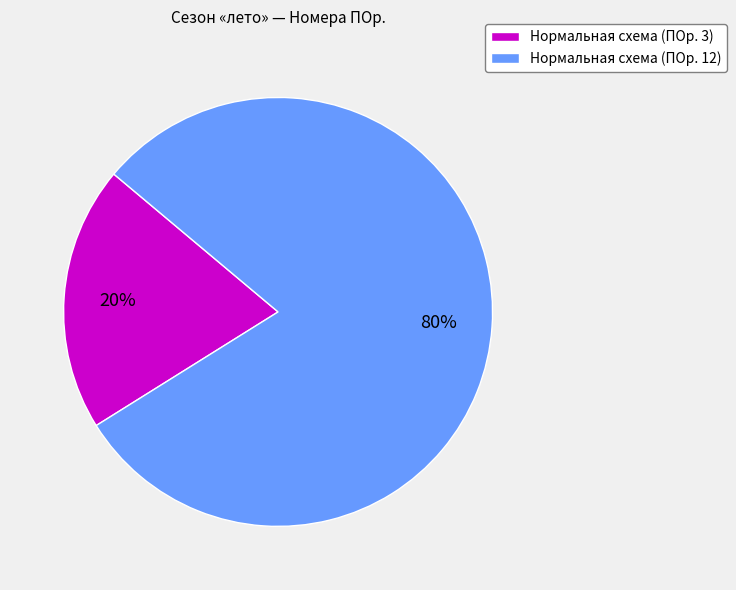

True or false: Нормальная схема (ПОр. 12) accounts for 80% of the total.

True